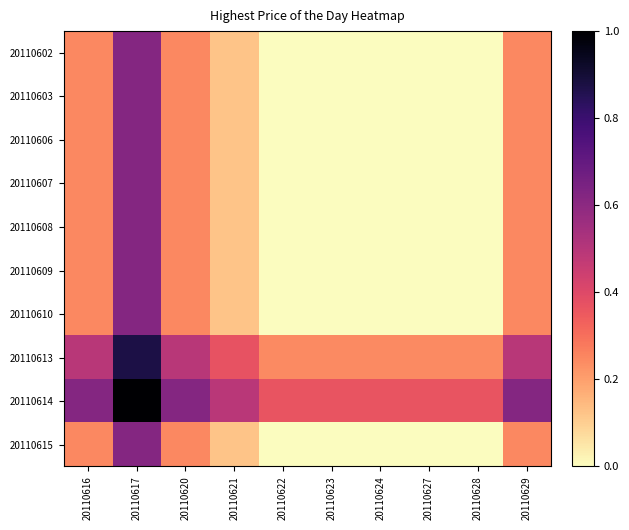

Between 20110627 and 20110617, which is larger?

20110617